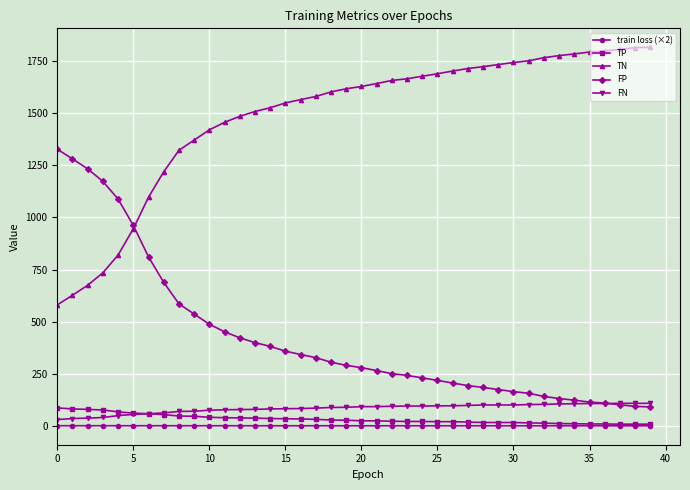

What is the value of the TN point at the 35th from the left?

1784.0